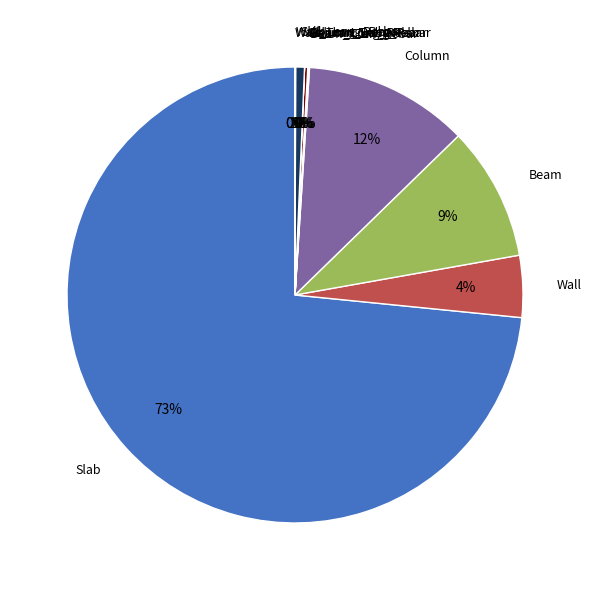

The Slab_Long_Rebar slice represents 1% of the pie. True or false?

True